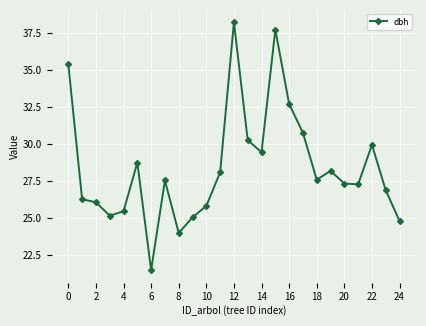

What is the smallest value displayed?

21.5